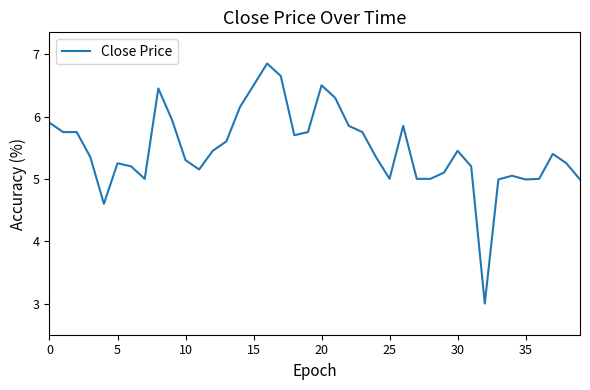

What is the smallest value displayed?

3.0